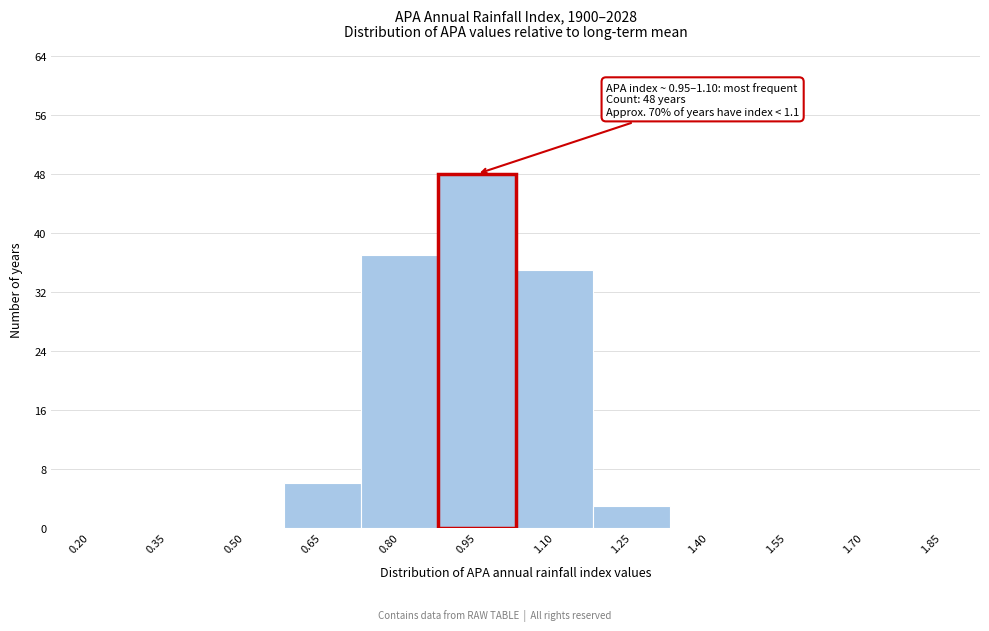

Reading left to right, list all the values displayed in this chart.

0.20=0	0.35=0	0.50=0	0.65=6	0.80=37	0.95=48	1.10=35	1.25=3	1.40=0	1.55=0	1.70=0	1.85=0